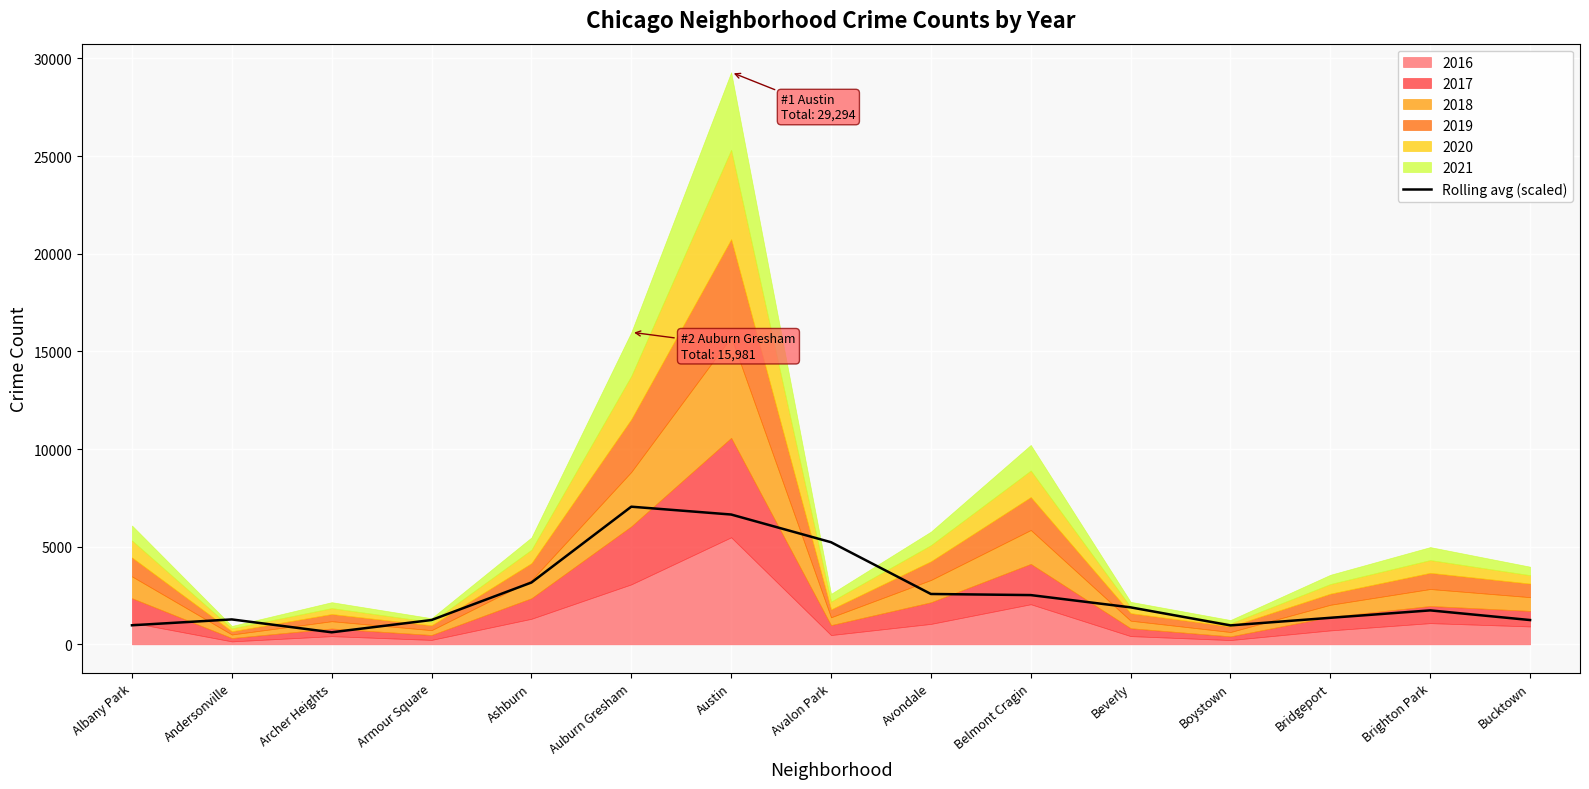

What is the smallest value displayed?

616.1